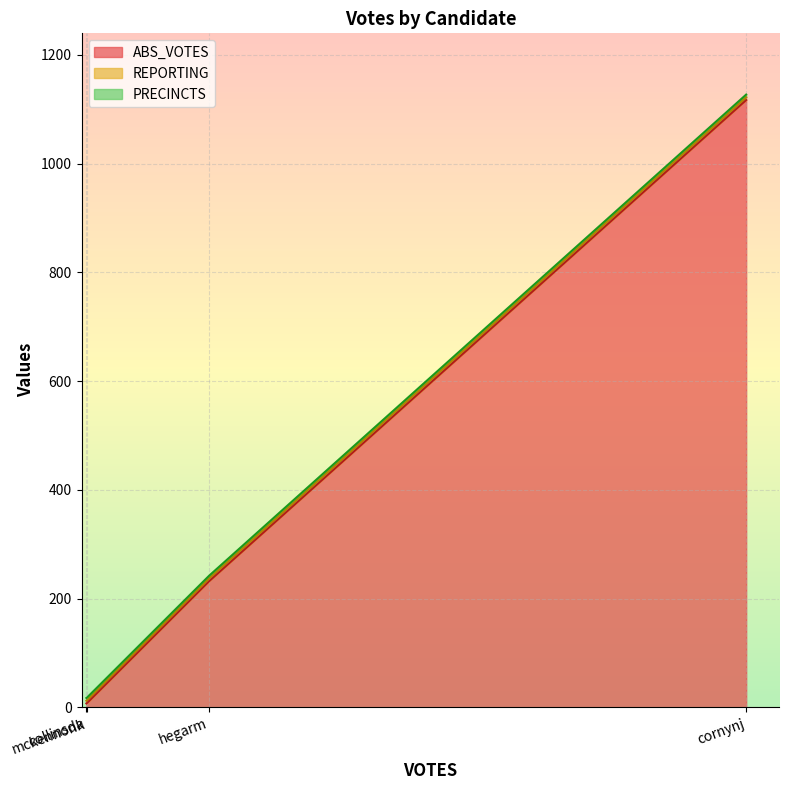

Which label corresponds to the smallest value in the chart?

collinsda